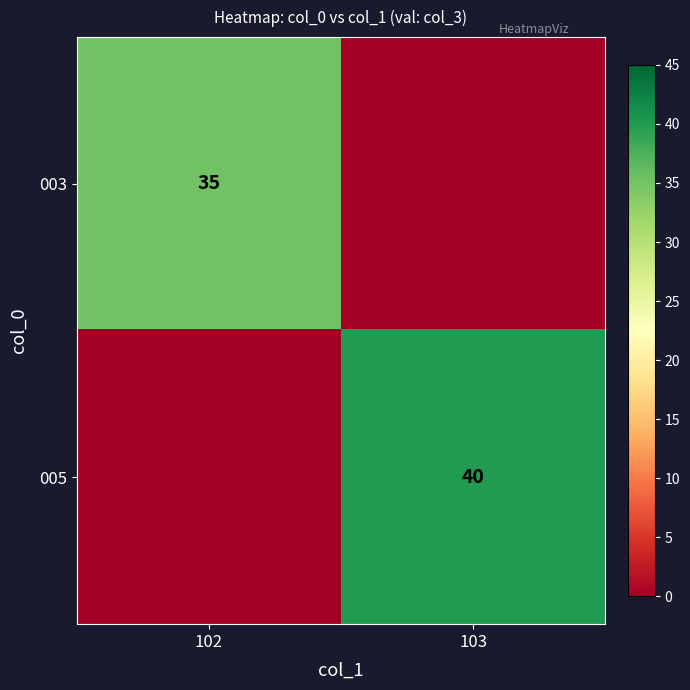

Is the value of 005 at 103 greater than the value of 003 at 102?

Yes